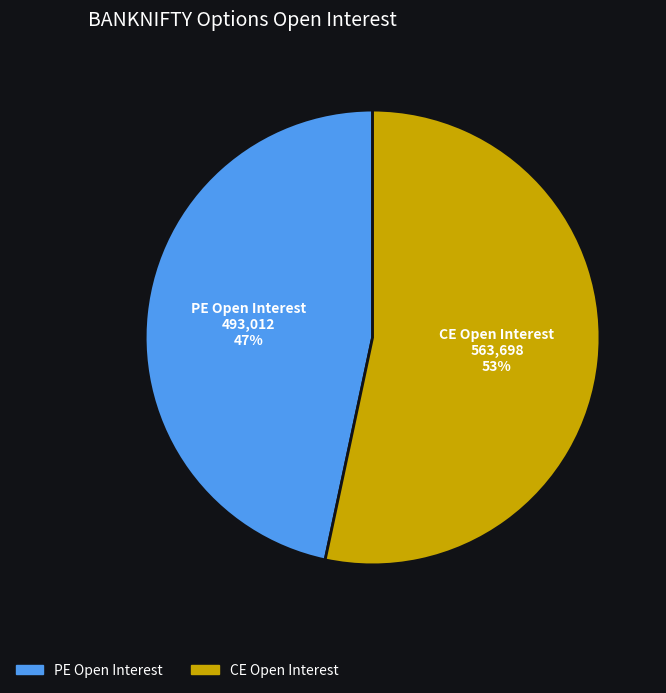

Is the sum of PE Open Interest and CE Open Interest greater than half?

Yes